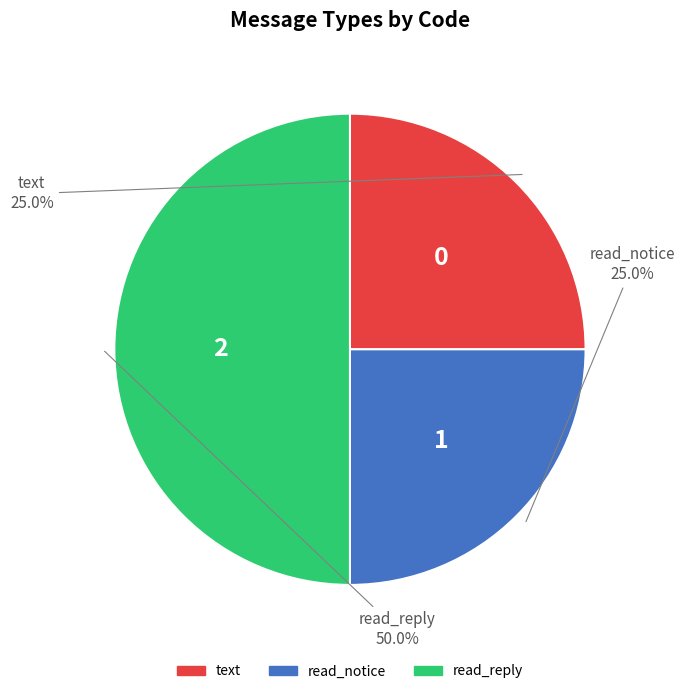

Approximately how many times larger is the value at read_notice compared to read_reply?

0.5